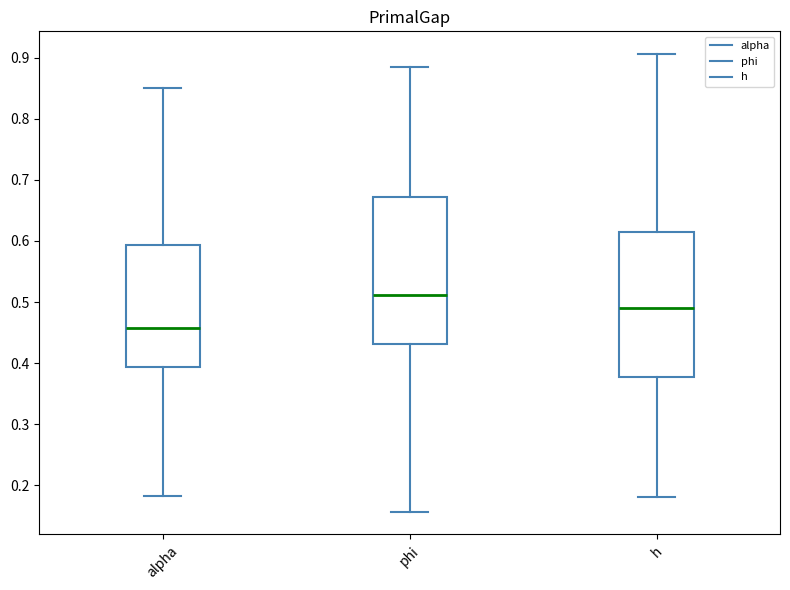

Reading left to right, read every box against the y-axis: the position of its median line, the range the box covers, and the ends of its whiskers. The values are not printed on the chart, so give them approximately, as read against the axis.

alpha: median 0.46, box 0.39 to 0.59, whiskers 0.18 to 0.85
phi: median 0.51, box 0.43 to 0.67, whiskers 0.16 to 0.88
h: median 0.49, box 0.38 to 0.61, whiskers 0.18 to 0.91